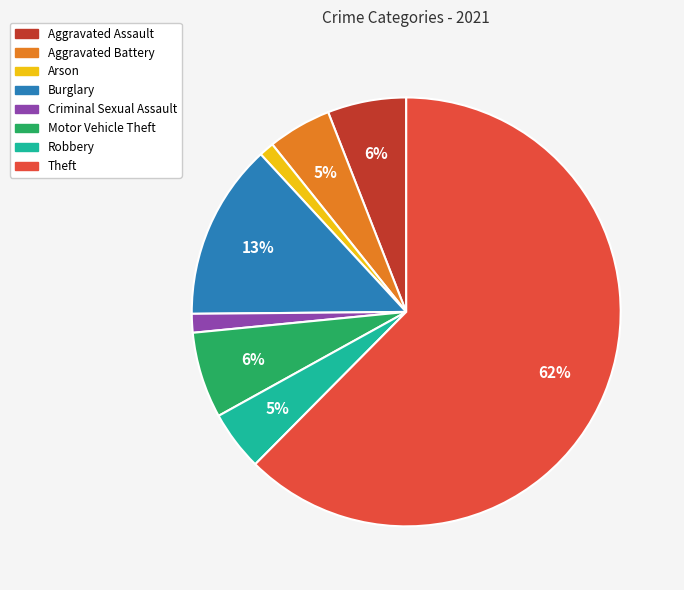

What is the largest slice in the pie chart?

Theft